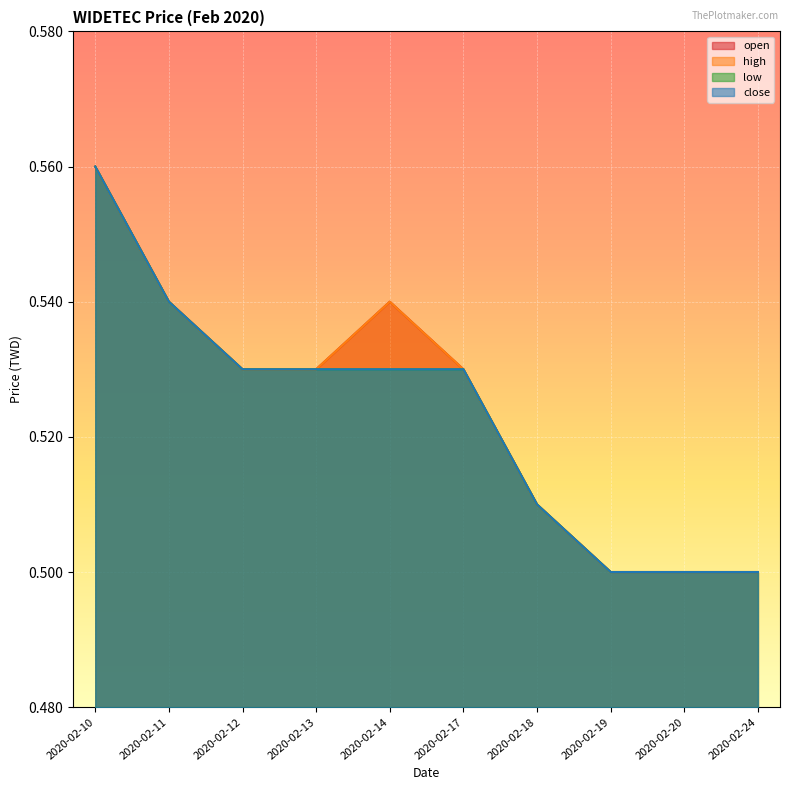

List the series in order of their peak value, highest first.

open, high, low, close